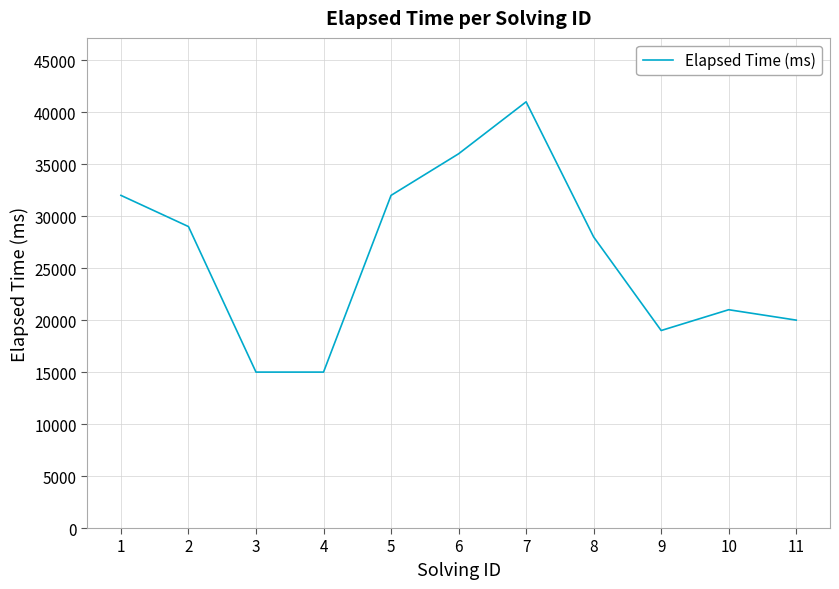

Which label corresponds to the largest value in the chart?

7